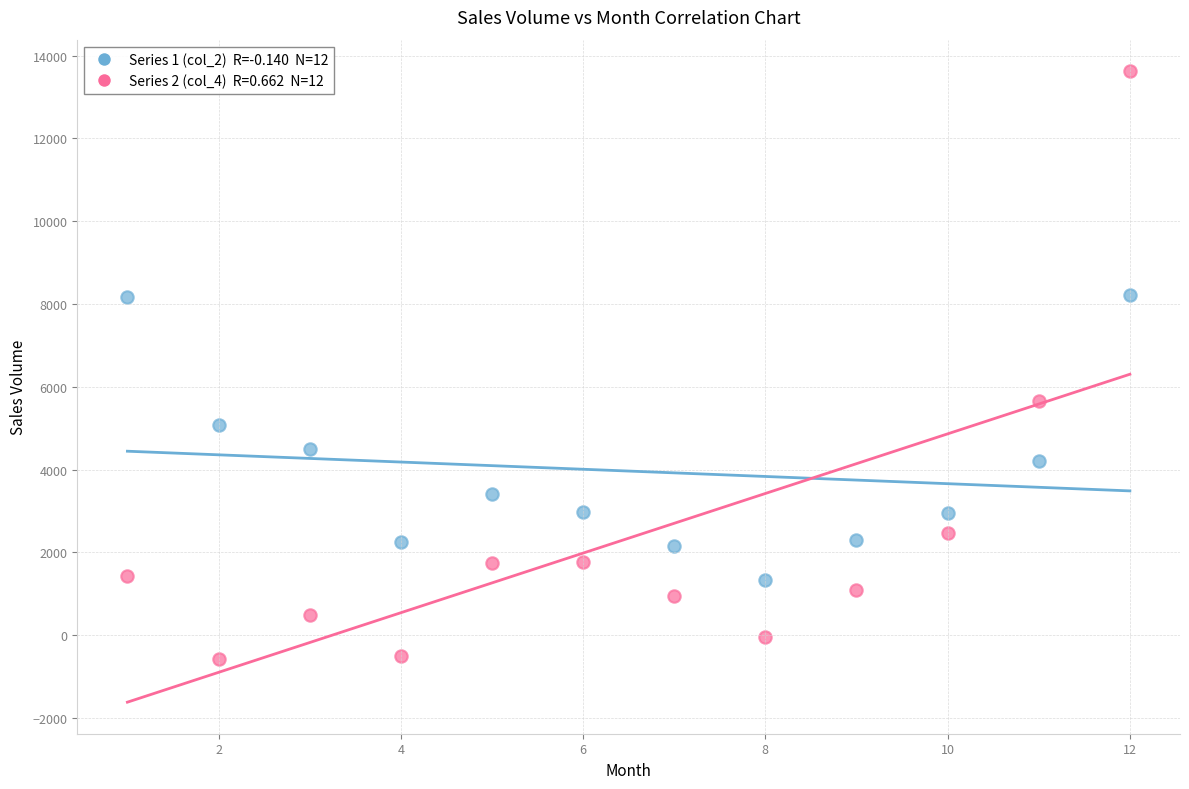

Across all data points, what is the range of X values (max minus min)?

11.0